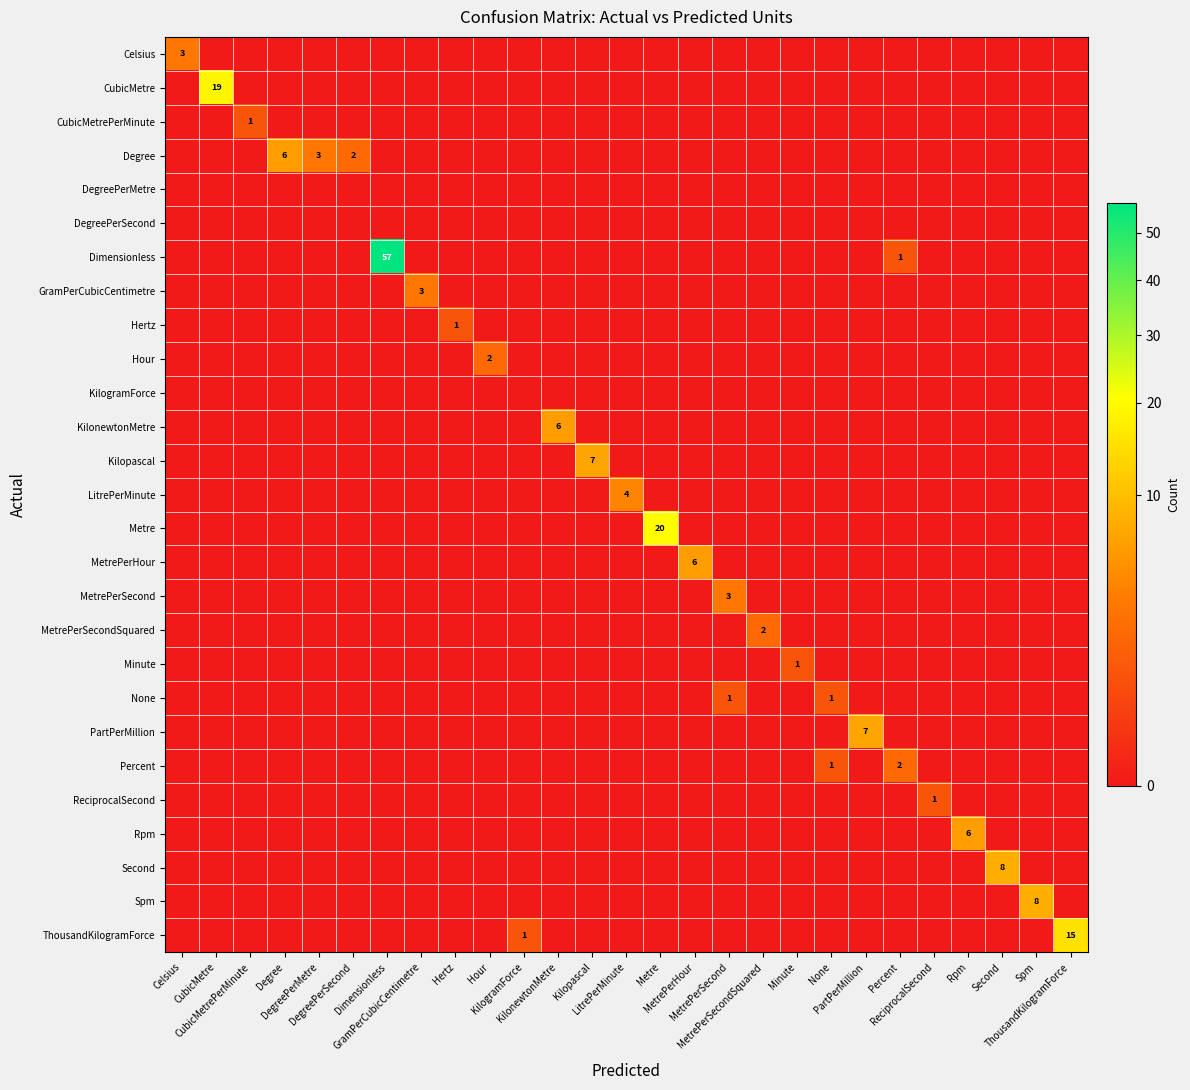

Which category has the highest value in the DegreePerMetre series?

Celsius